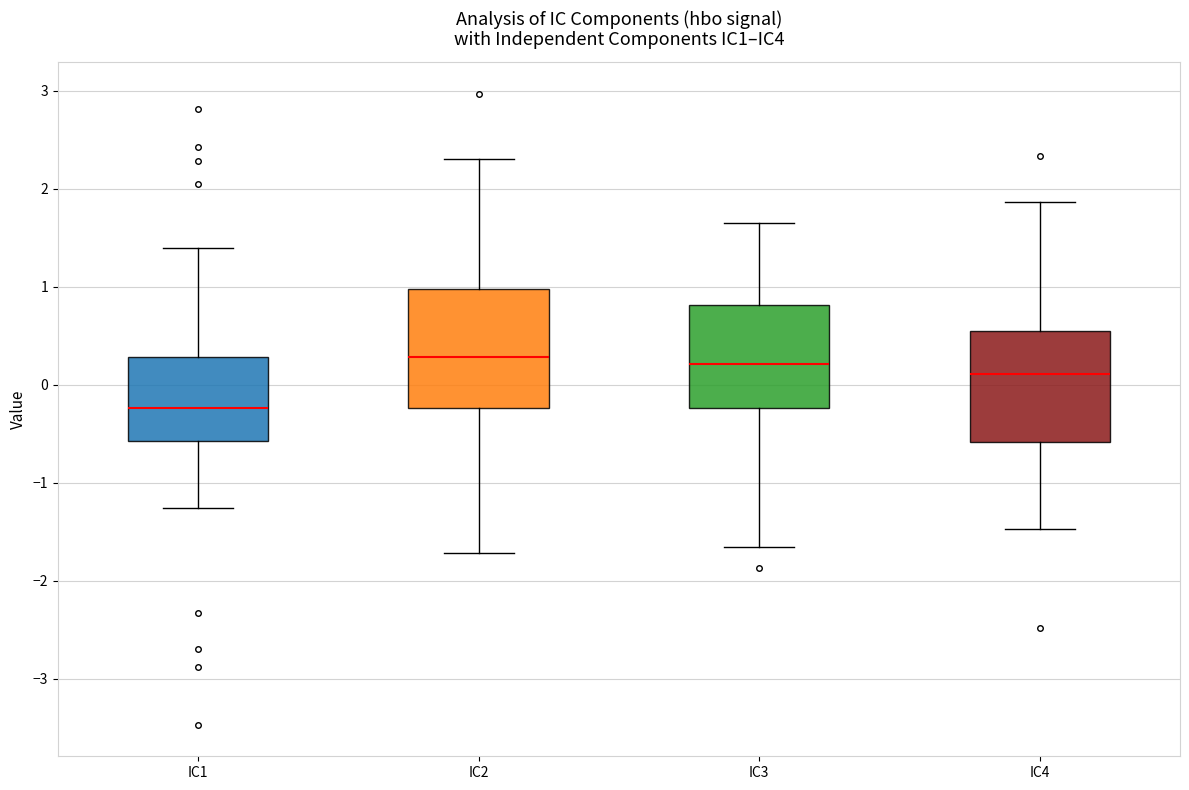

Reading left to right, read every box against the y-axis: the position of its median line, the range the box covers, and the ends of its whiskers. The values are not printed on the chart, so give them approximately, as read against the axis.

IC1: median -0.2, box -0.6 to 0.3, whiskers -1.3 to 1.4
IC2: median 0.3, box -0.2 to 1.0, whiskers -1.7 to 2.3
IC3: median 0.2, box -0.2 to 0.8, whiskers -1.7 to 1.7
IC4: median 0.1, box -0.6 to 0.5, whiskers -1.5 to 1.9